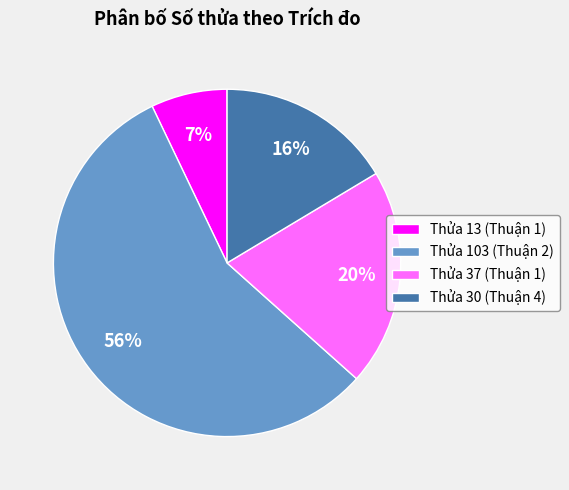

True or false: Thửa 37 (Thuận 1) accounts for 20% of the total.

True